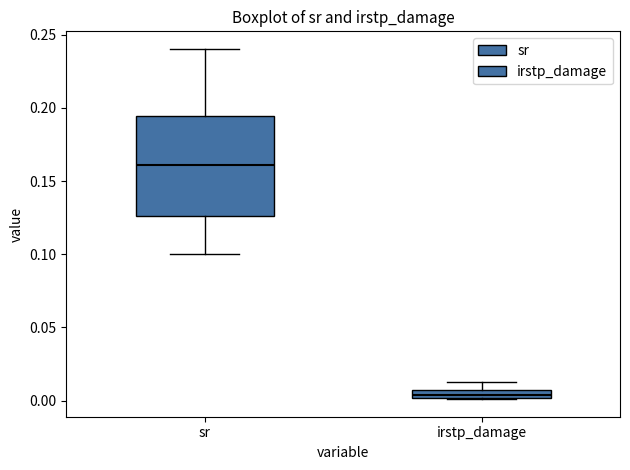

Where is the lower edge of the box for sr on the y-axis? The values are not printed on the chart, so give them approximately, as read against the axis.

0.125